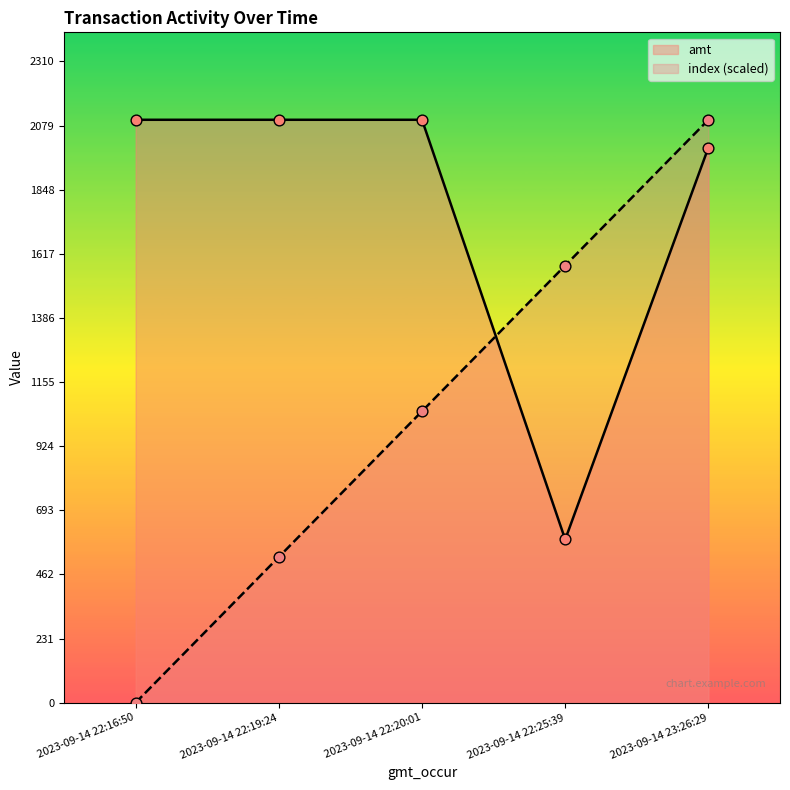

Which series contains the lowest Y value?

index (scaled)